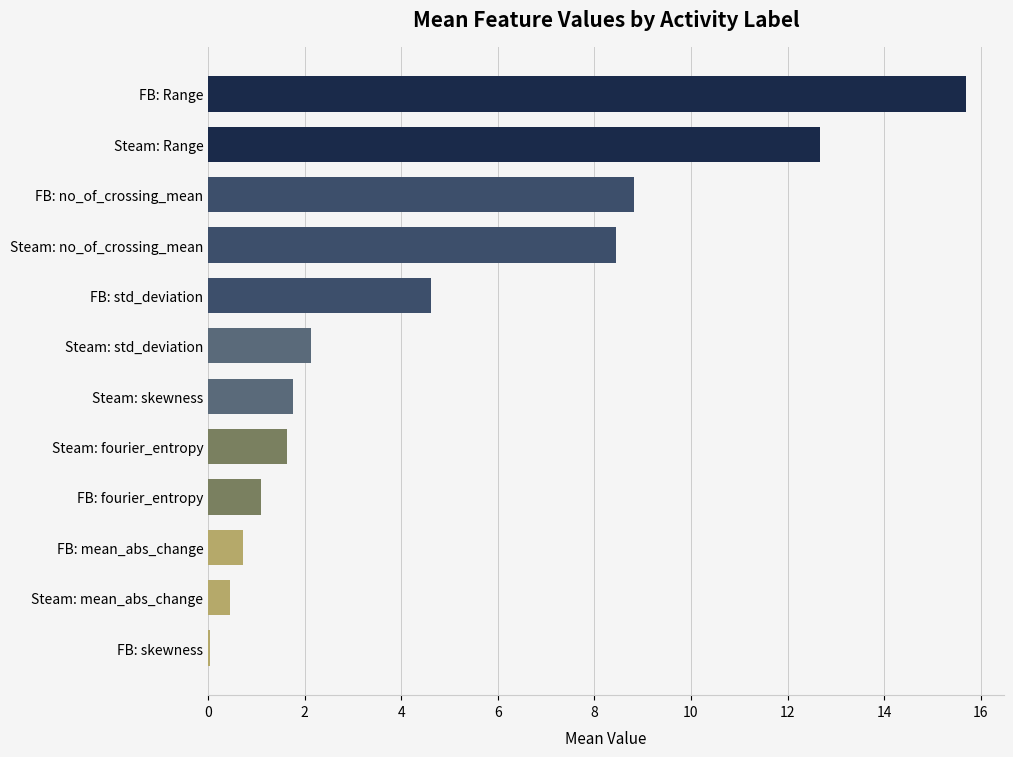

What is the maximum value shown in the chart?

15.7